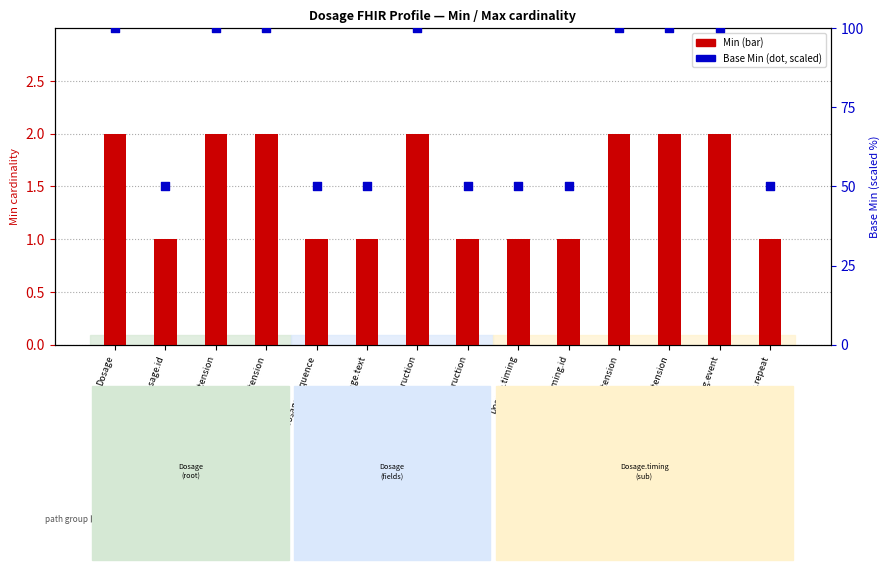

At which category is the sum across all series the highest?

Dosage